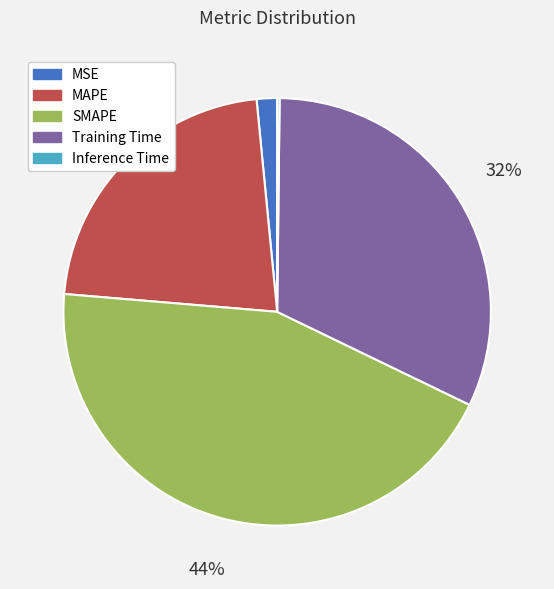

To the nearest percent, what is the combined percentage of Training Time and SMAPE?

76%